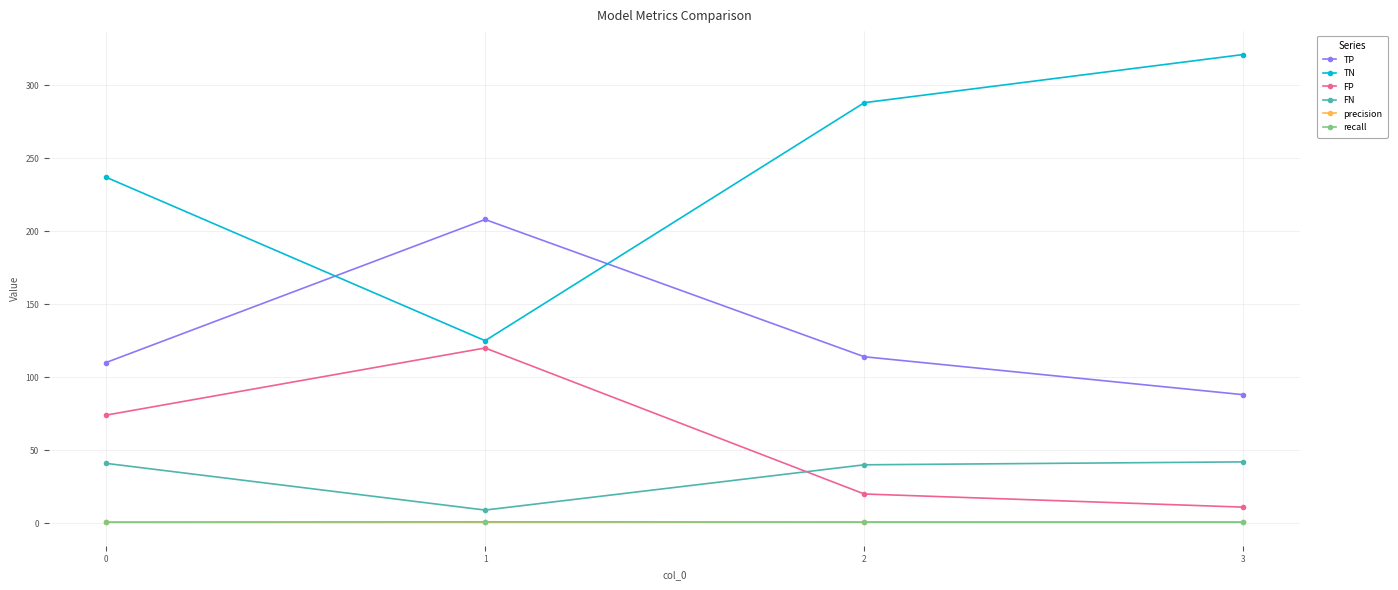

Is the value of TP at 1 greater than the value of FN at 2?

Yes